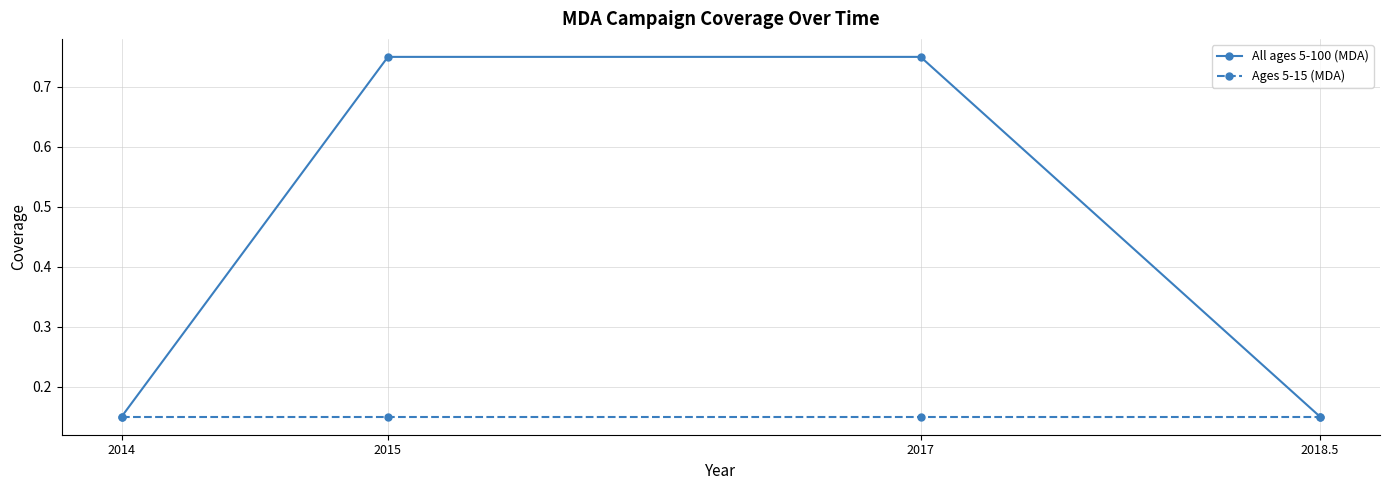

List the series in order of their overall mean, highest first.

All ages 5-100 (MDA), Ages 5-15 (MDA)